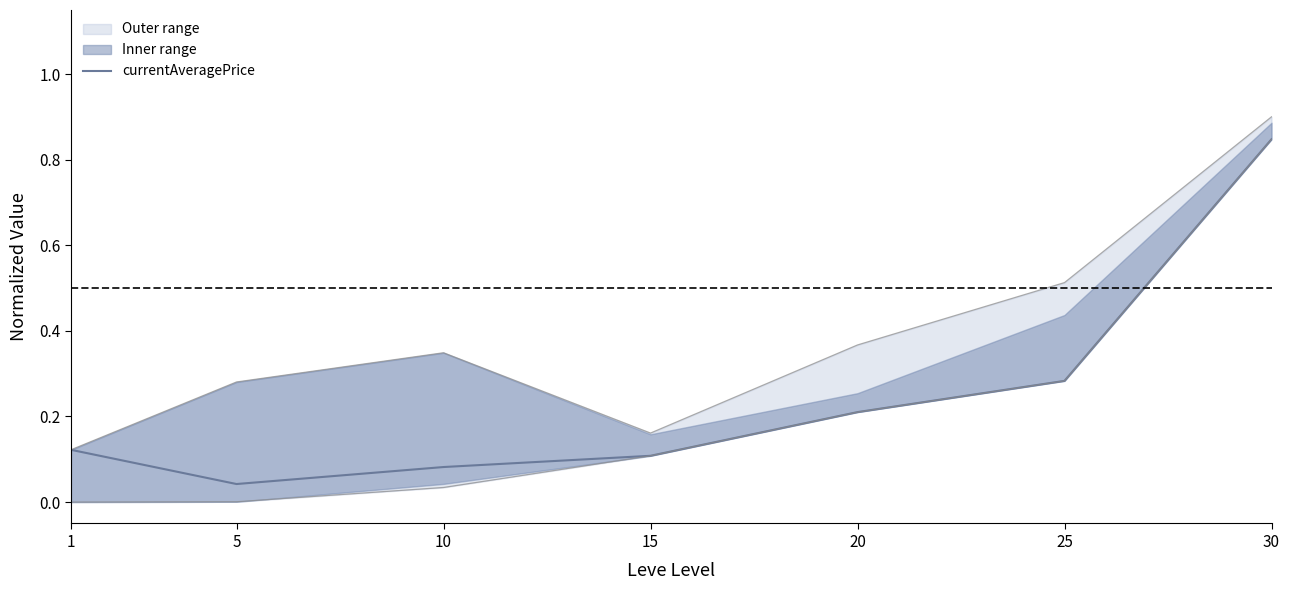

What is the average value?

0.2